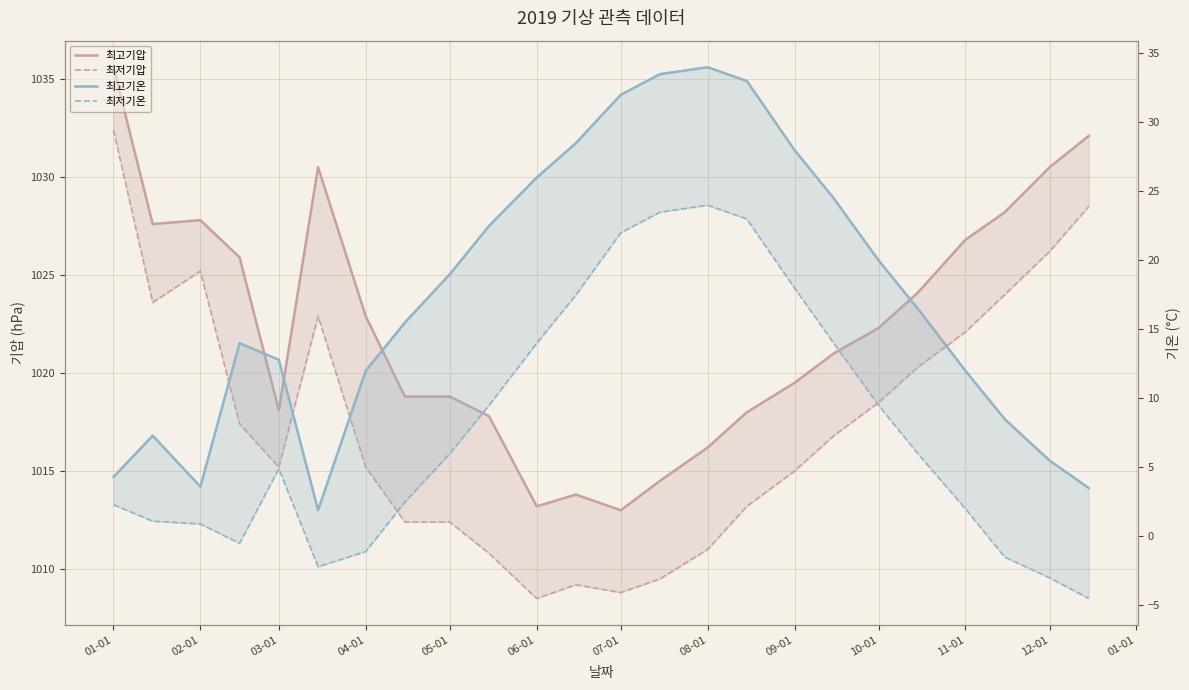

Between 01-01 and 08-01, which is larger?

01-01